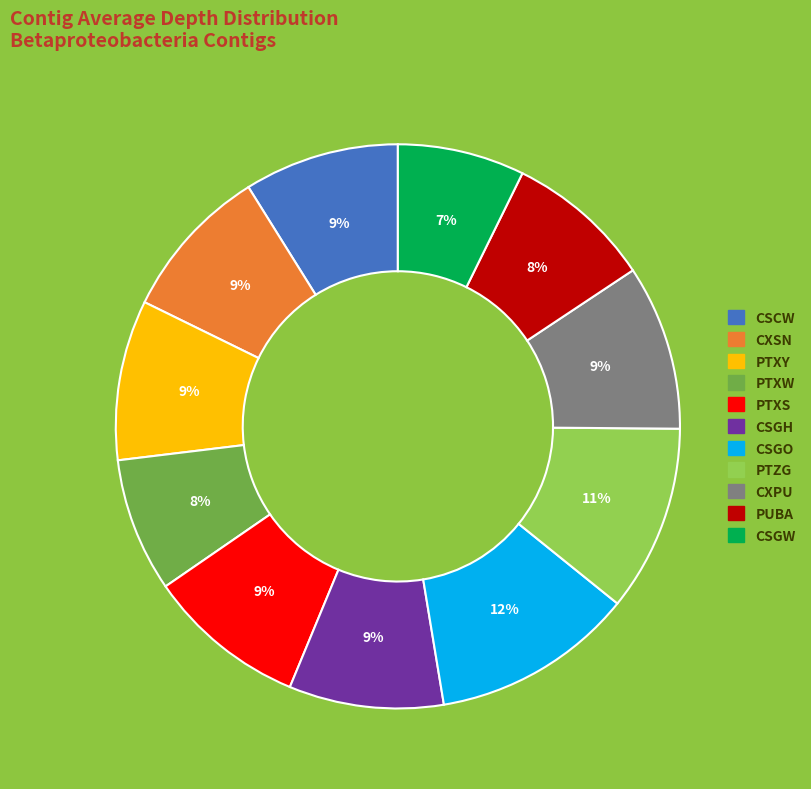

Count the number of slices in the pie.

11